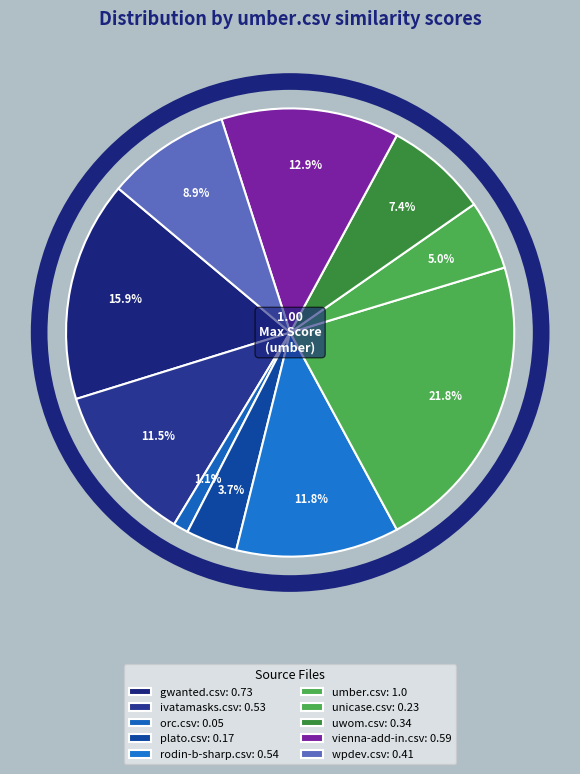

To the nearest percent, what is the combined percentage of unicase.csv and wpdev.csv?

14%